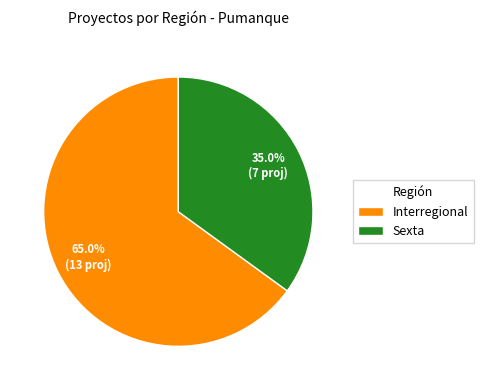

Rank the categories by value from lowest to highest.

Sexta, Interregional